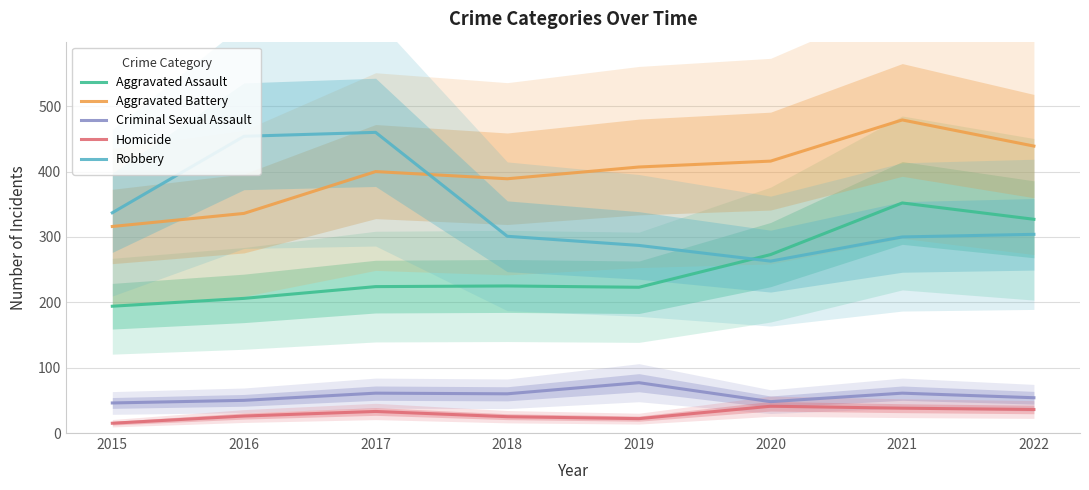

How many data points in Aggravated Assault are less than 225?

4